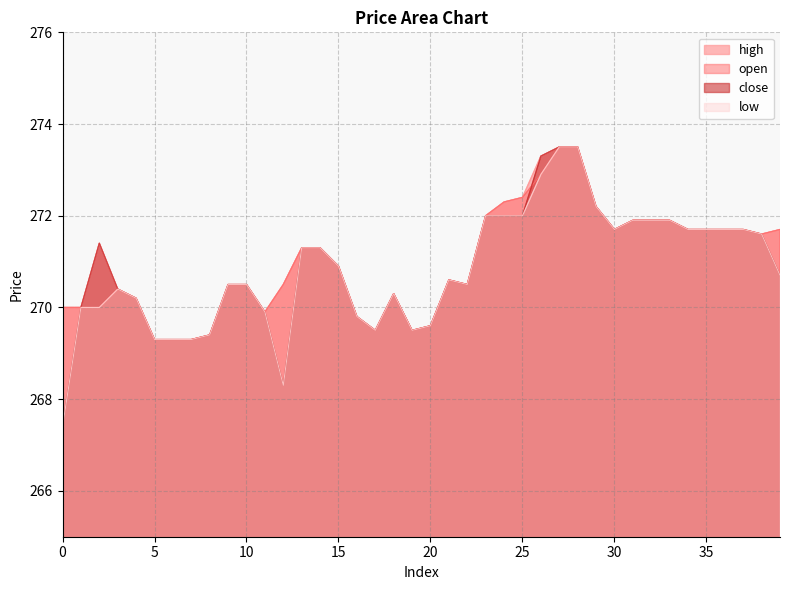

How many interior local valleys does the low series have?

5